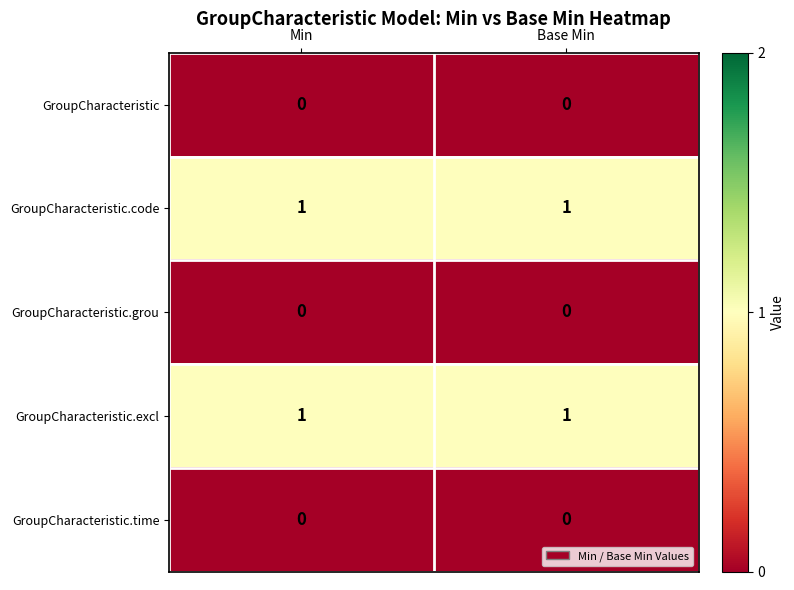

The value of GroupCharacteristic.grou at Base Min is 0. True or false?

True